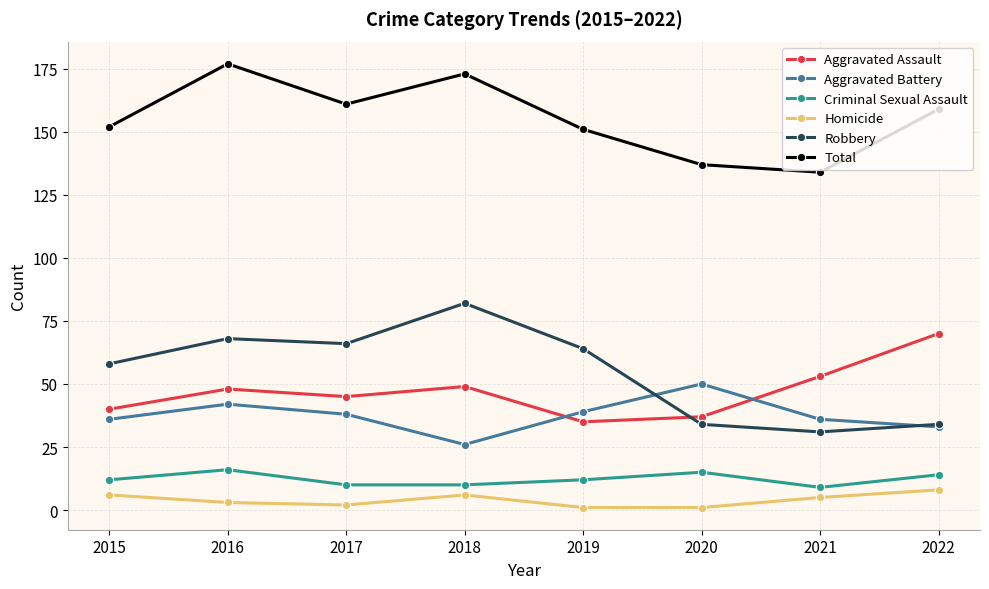

What is the maximum value shown in the chart?

177